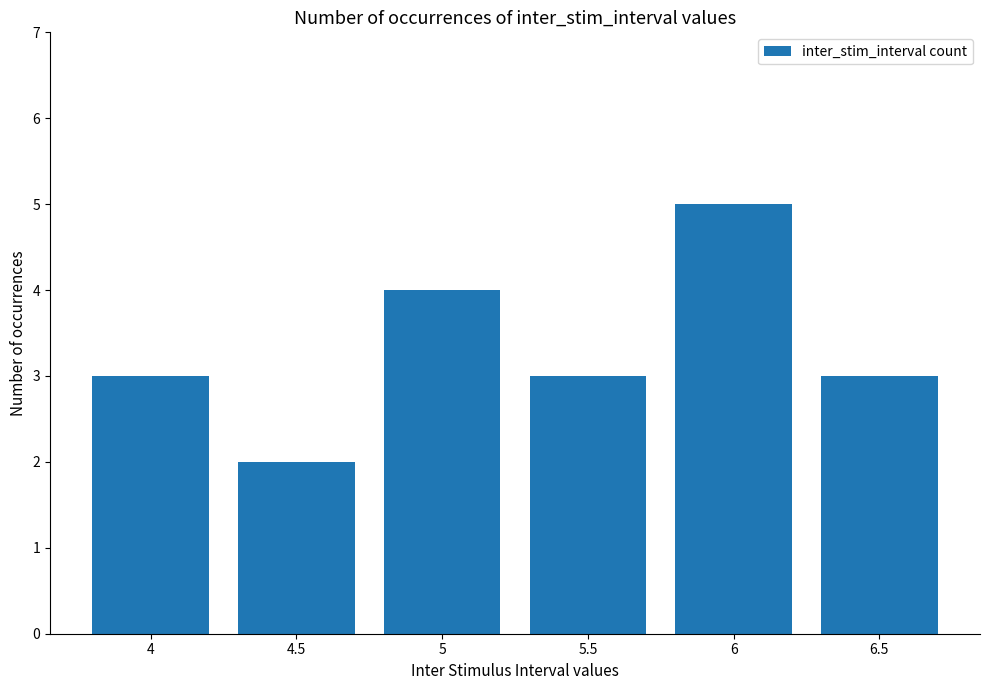

Which category has the highest value across all series?

6